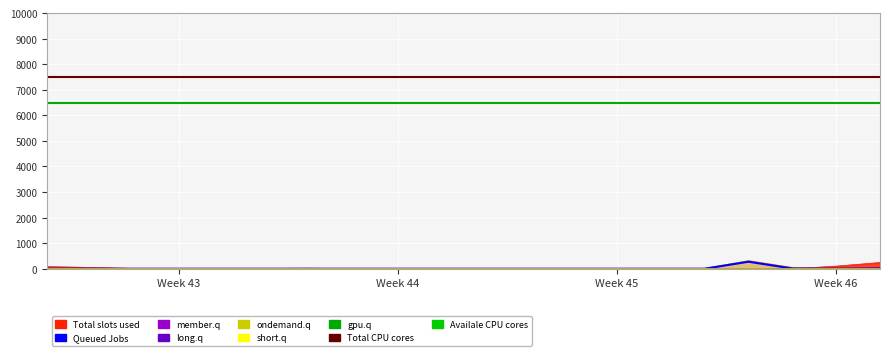

Is the value of Availale CPU cores at 12 greater than the value of Queued Jobs at 14?

Yes